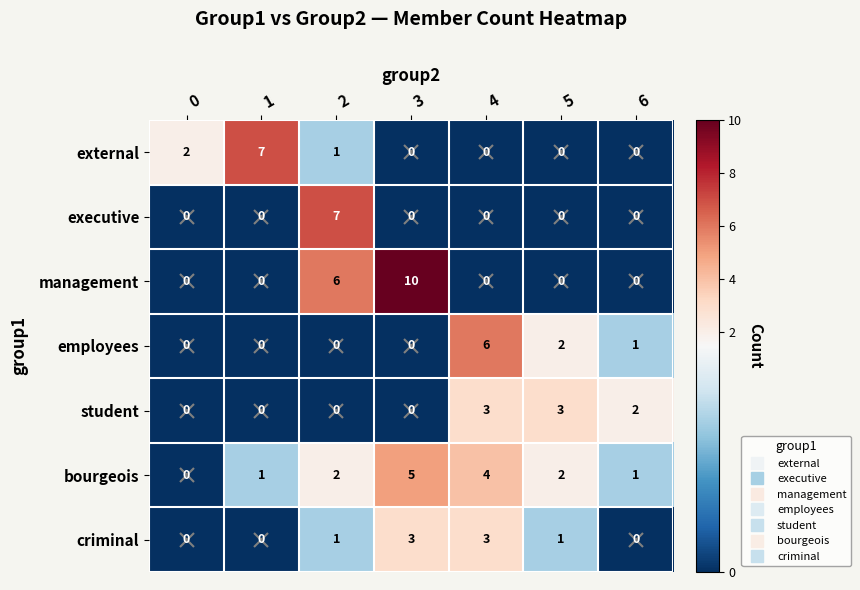

Count the student values in the range 0 to 3.

7